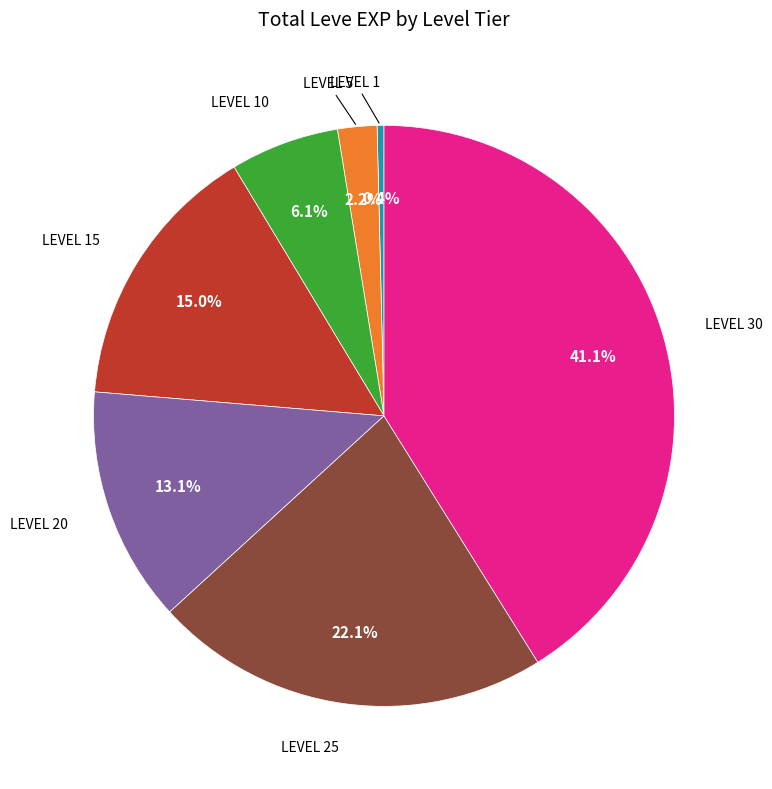

Is there a majority slice in this chart?

No